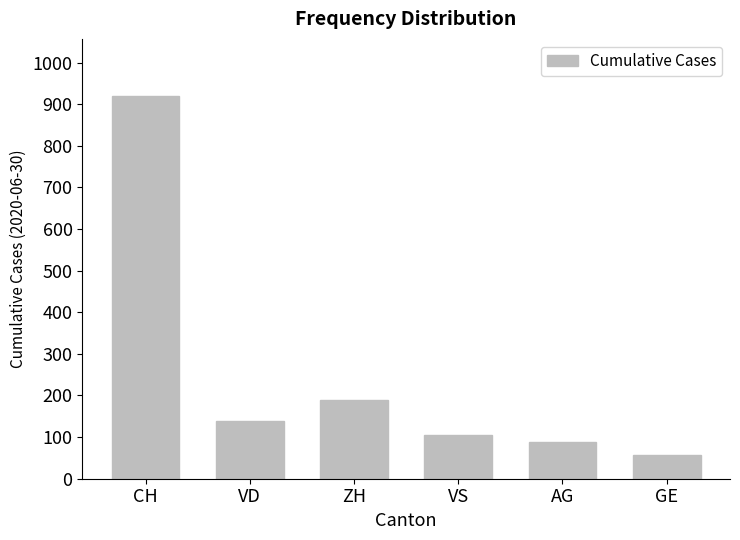

Reading right to left, extract all data points from this chart.

GE=56	AG=88	VS=105	ZH=190	VD=138	CH=919